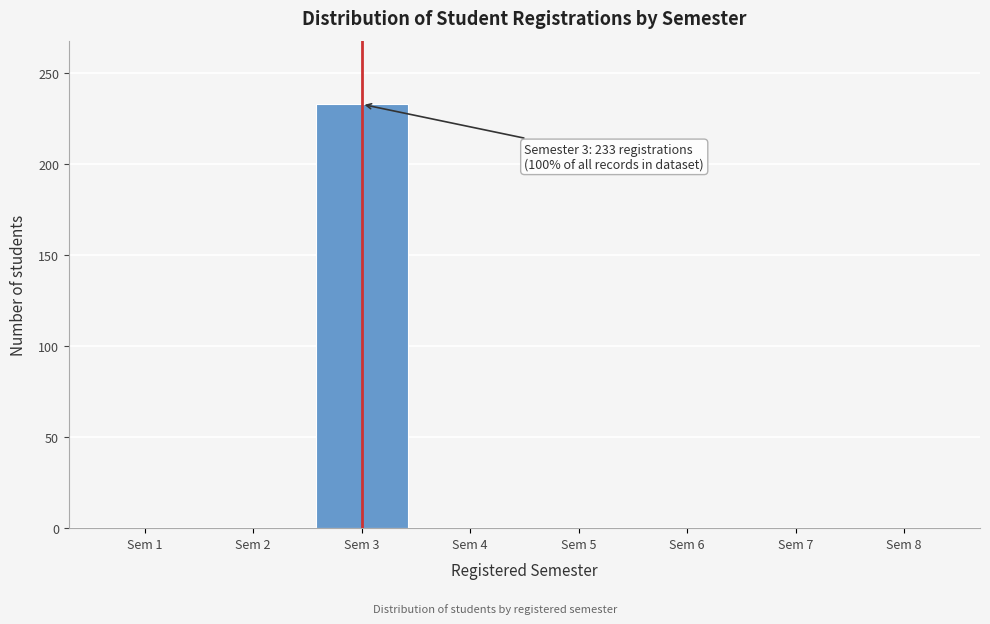

Reading left to right, extract all data points from this chart.

Sem 1=0	Sem 2=0	Sem 3=233	Sem 4=0	Sem 5=0	Sem 6=0	Sem 7=0	Sem 8=0